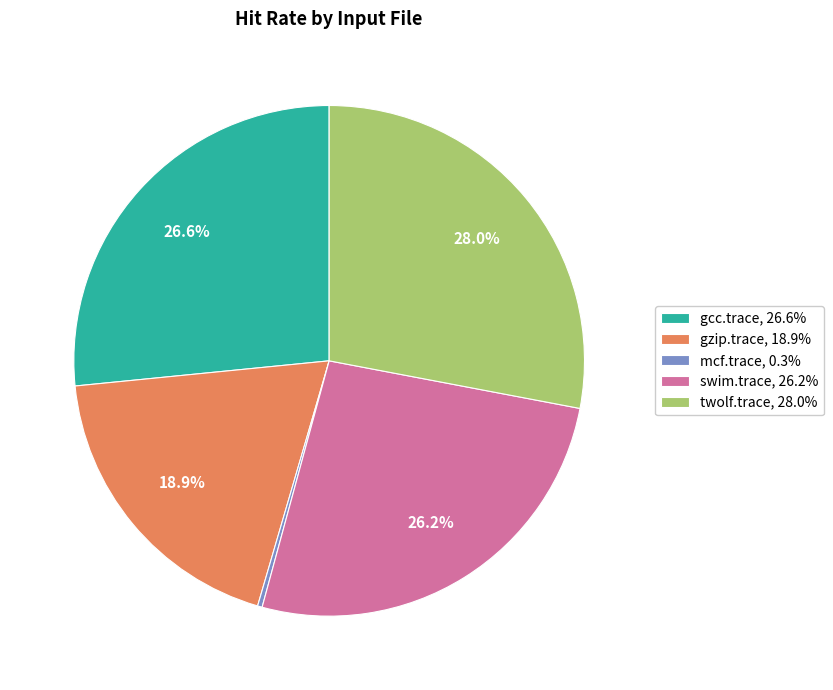

Is there a majority slice in this chart?

No